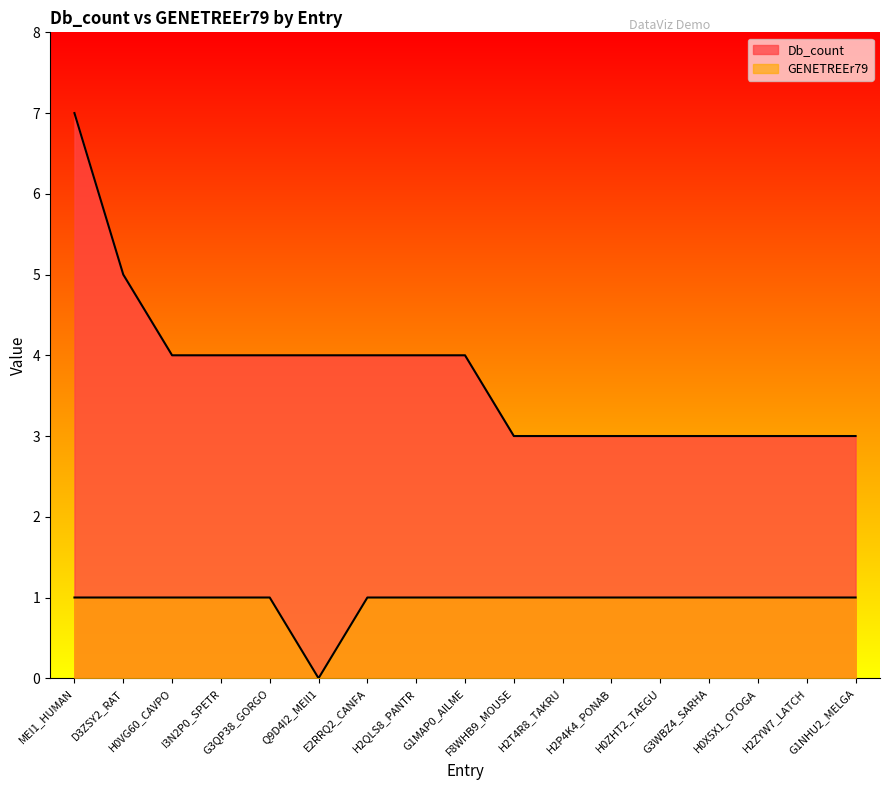

True or false: Db_count and GENETREEr79 cross at least once.

False